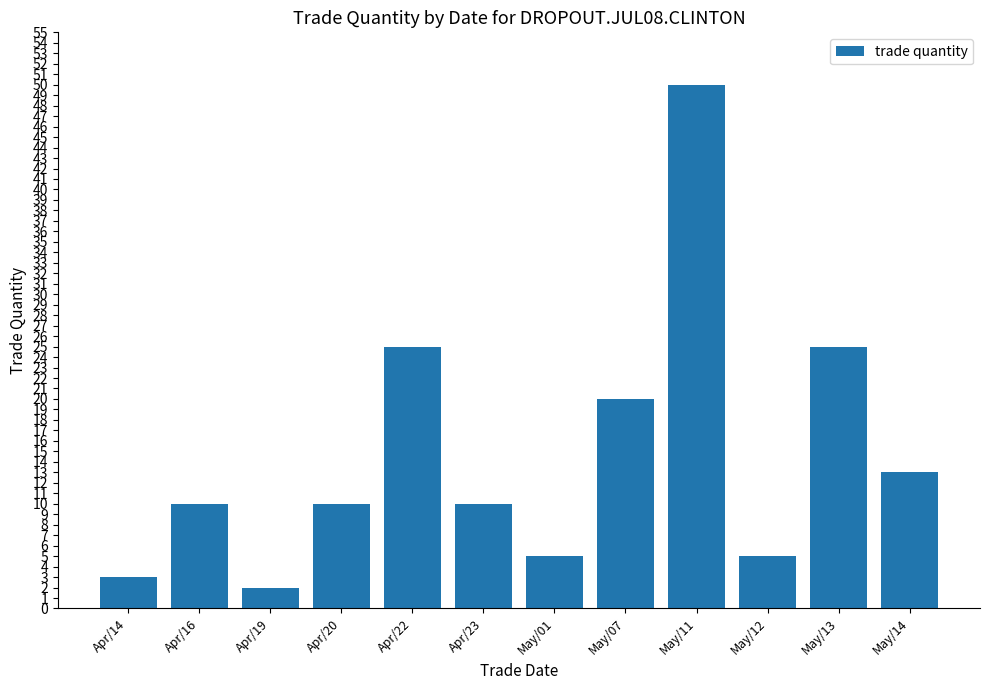

What is the label of the 2nd bar from the left?

Apr/16